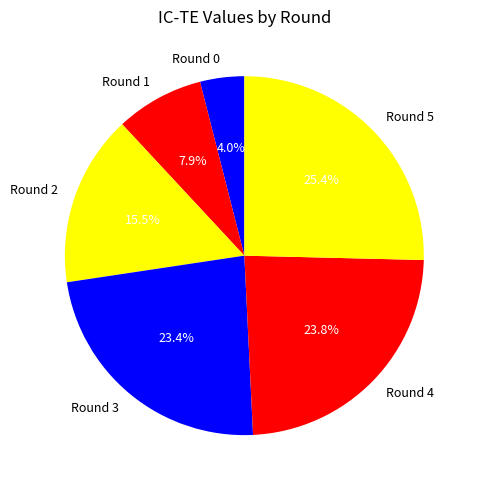

True or false: Round 5 accounts for 25% of the total.

True